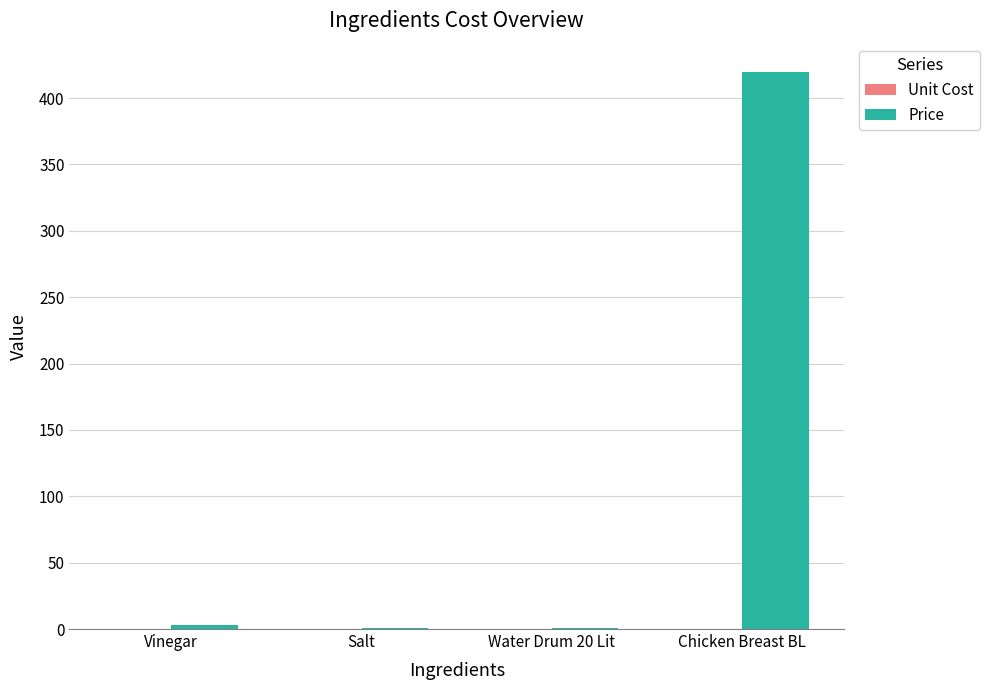

At which category is the sum across all series the highest?

Chicken Breast BL